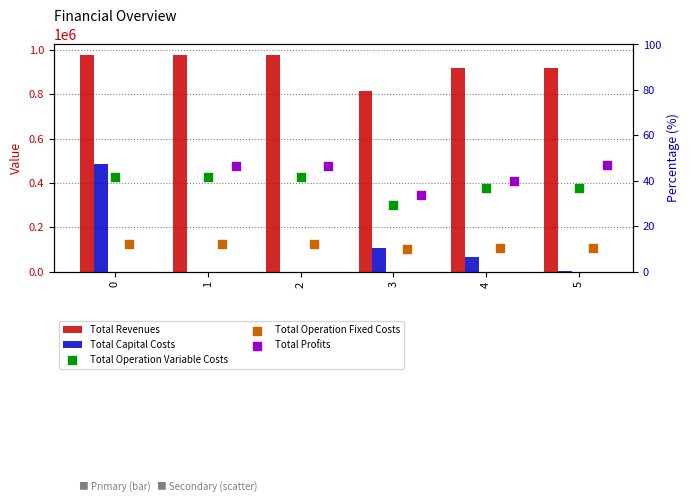

Which series has the widest spread of Y values?

Total Capital Costs